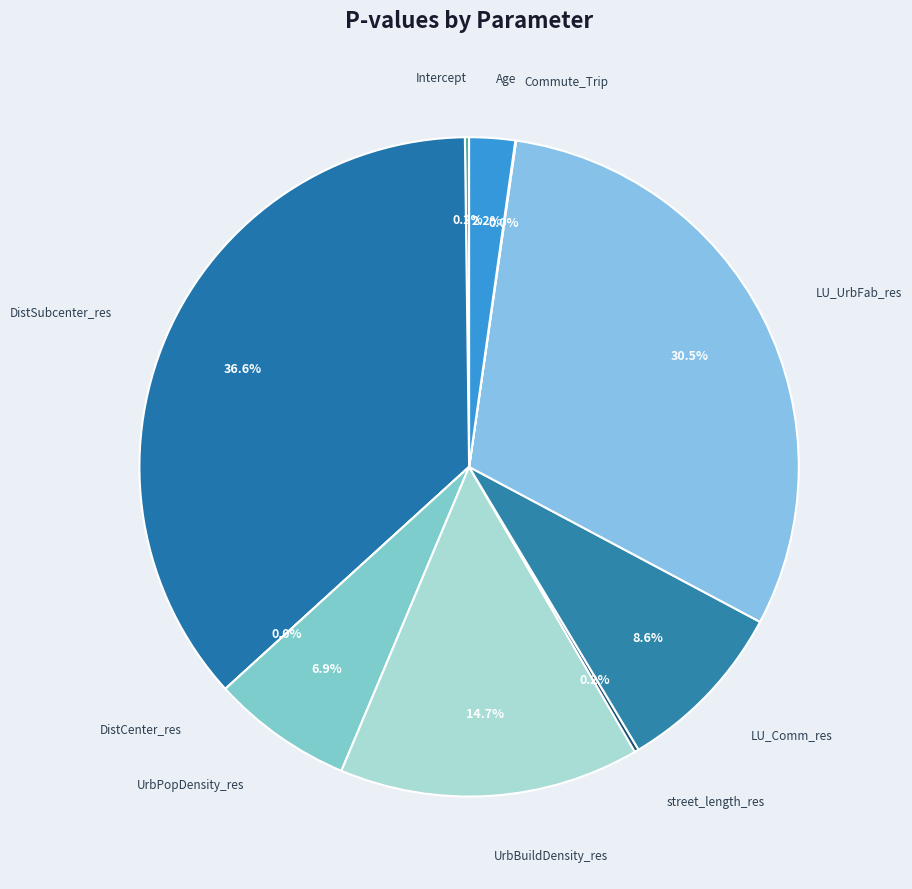

To the nearest percent, what is the difference between the street_length_res and LU_Comm_res slice percentages?

8%